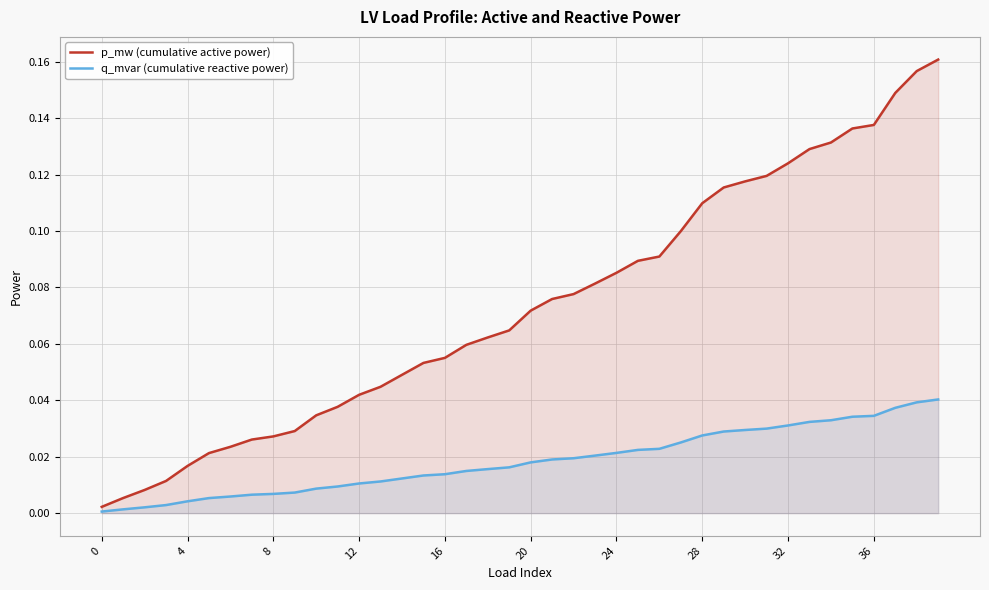

The p_mw (cumulative active power) series shows 0.0 at 36. True or false?

False